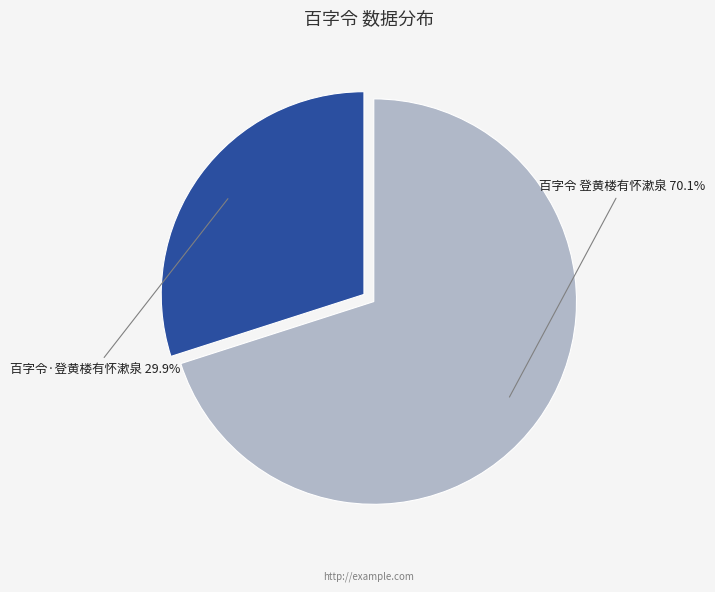

Is there any slice that represents more than half of the pie?

Yes